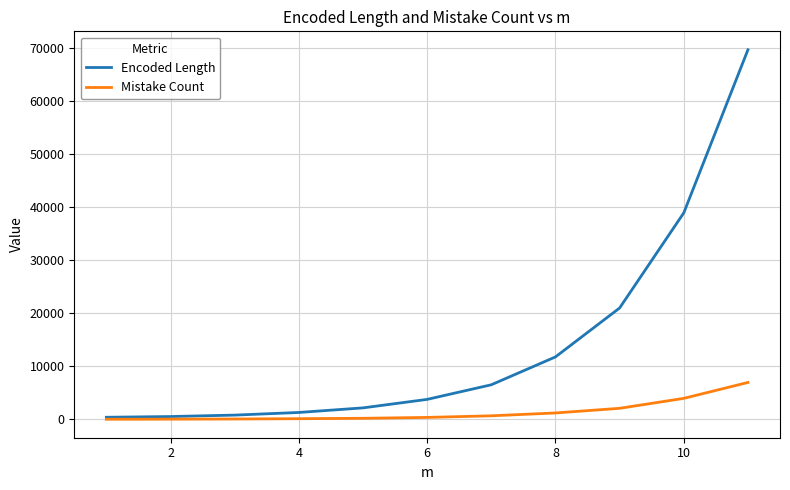

List the series in order of their peak value, highest first.

Encoded Length, Mistake Count